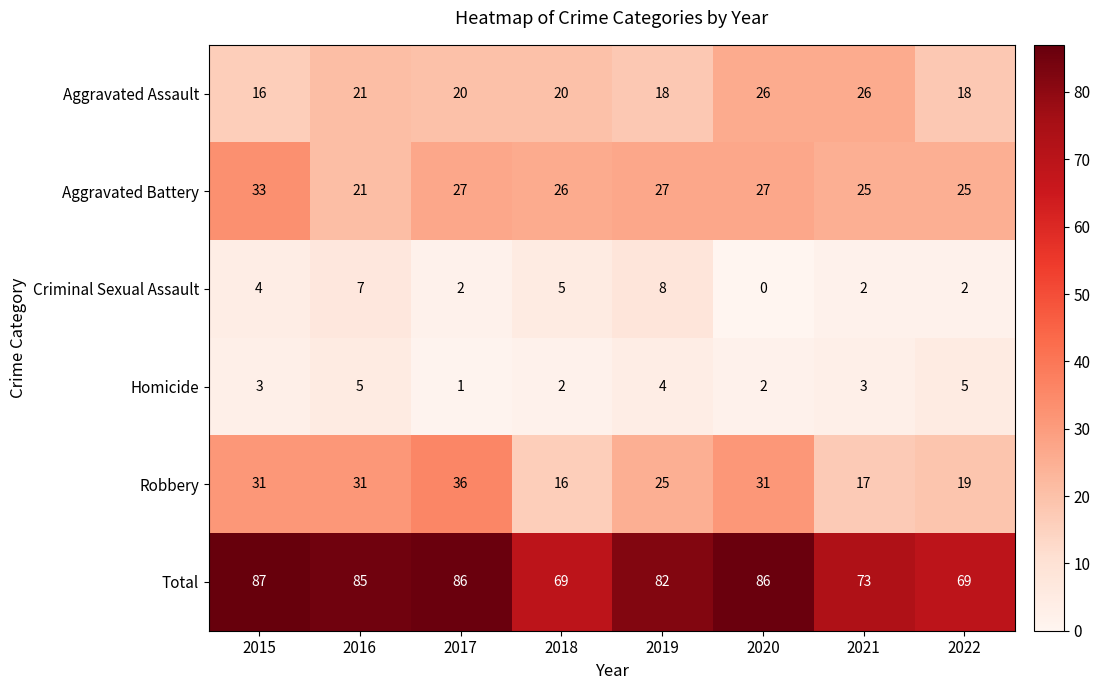

What value does the Aggravated Assault series have at 2017?

20